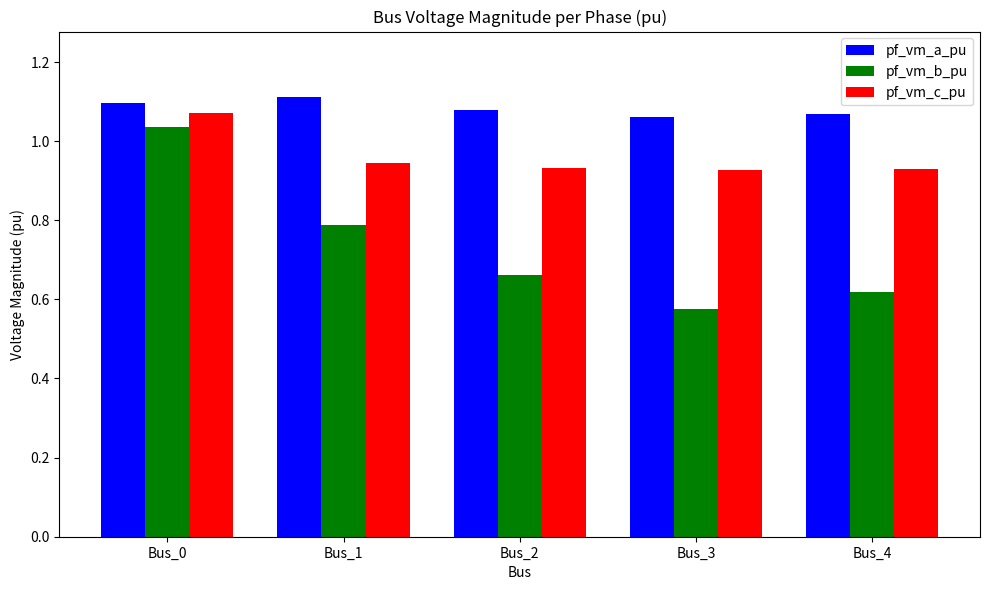

At which category is the sum across all series the highest?

Bus_0